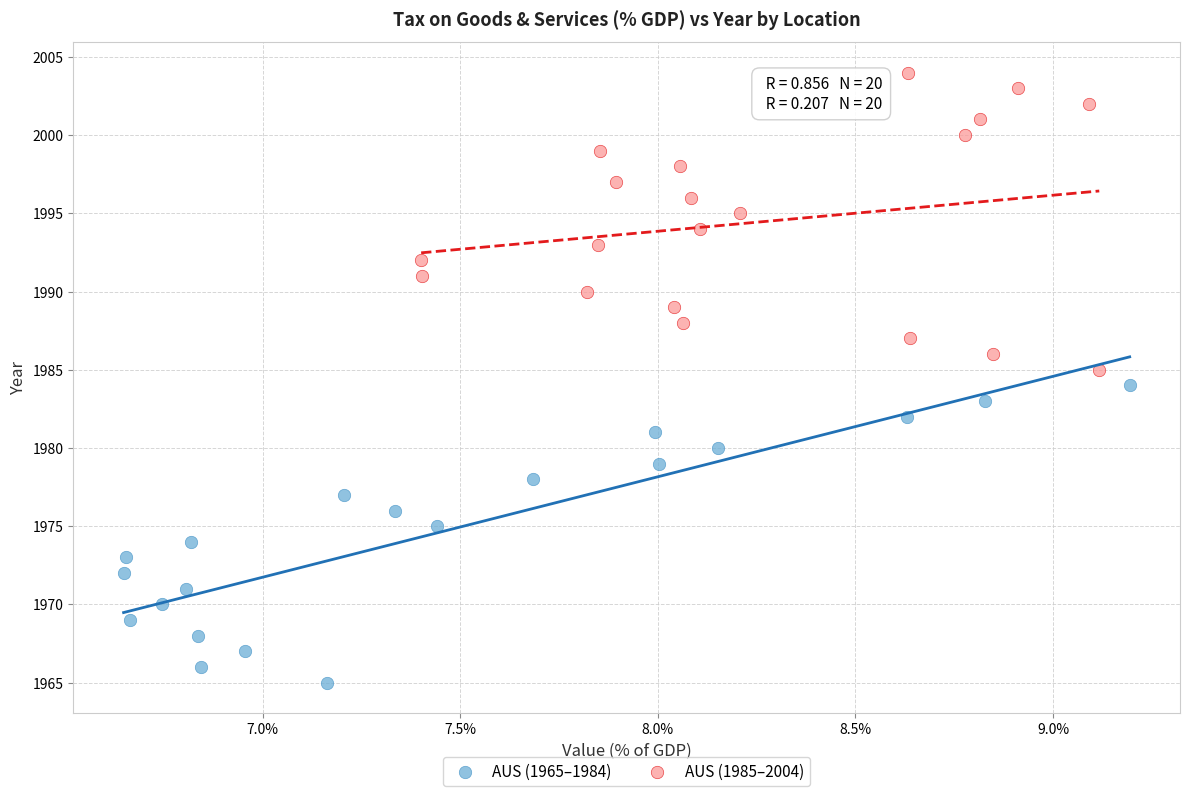

Which series reaches the maximum Y coordinate?

AUS (1985–2004)